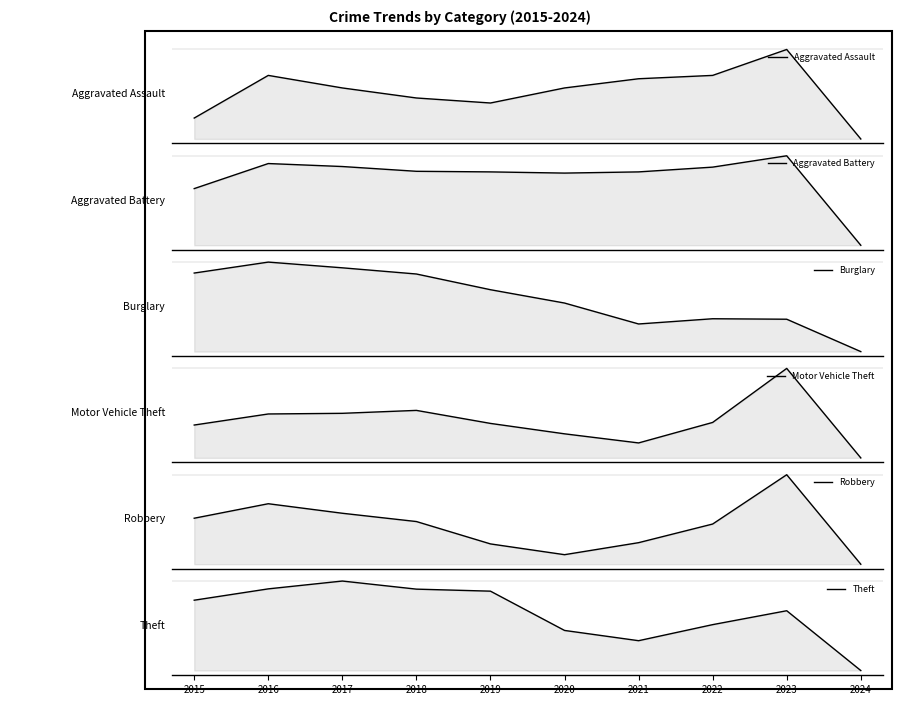

Reading left to right, transcribe all the data shown in this chart.

Aggravated Assault: 2015=95	2016=146	2017=131	2018=119	2019=113	2020=131	2021=142	2022=146	2023=177	2024=70
Aggravated Battery: 2015=154	2016=196	2017=191	2018=183	2019=182	2020=180	2021=182	2022=190	2023=209	2024=59
Burglary: 2015=178	2016=201	2017=189	2018=176	2019=143	2020=115	2021=71	2022=82	2023=81	2024=13
Motor Vehicle Theft: 2015=211	2016=245	2017=247	2018=256	2019=216	2020=184	2021=156	2022=219	2023=385	2024=110
Robbery: 2015=212	2016=247	2017=224	2018=204	2019=150	2020=124	2021=153	2022=198	2023=317	2024=101
Theft: 2015=774	2016=858	2017=916	2018=856	2019=841	2020=550	2021=474	2022=593	2023=696	2024=253